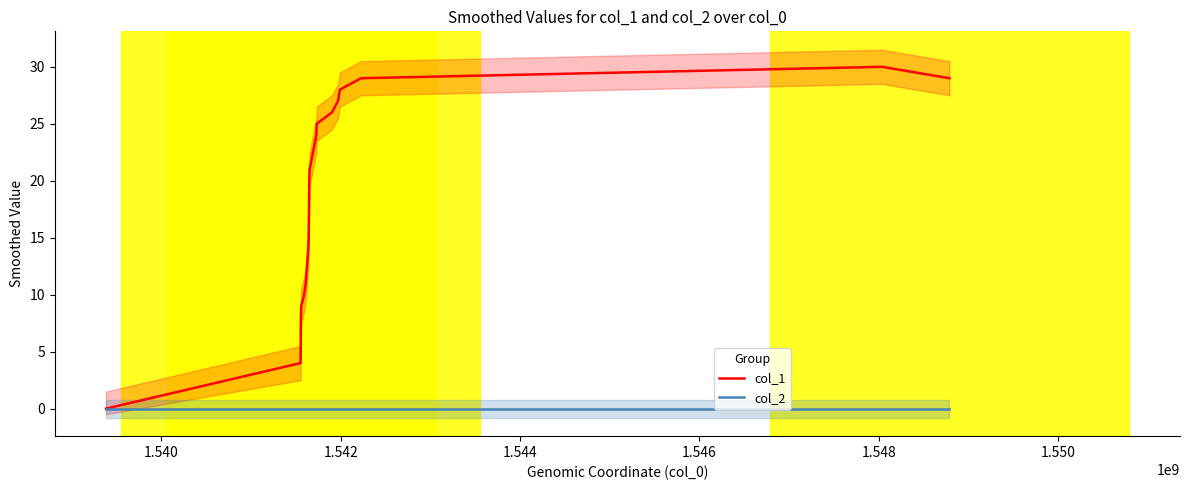

Reading right to left, transcribe all the data shown in this chart.

col_1: 29	30	29	28	27	26	25	24	21	20	17	15	14	11	10	9	8	4	0
col_2: 0	0	0	0	0	0	0	0	0	0	0	0	0	0	0	0	0	0	0